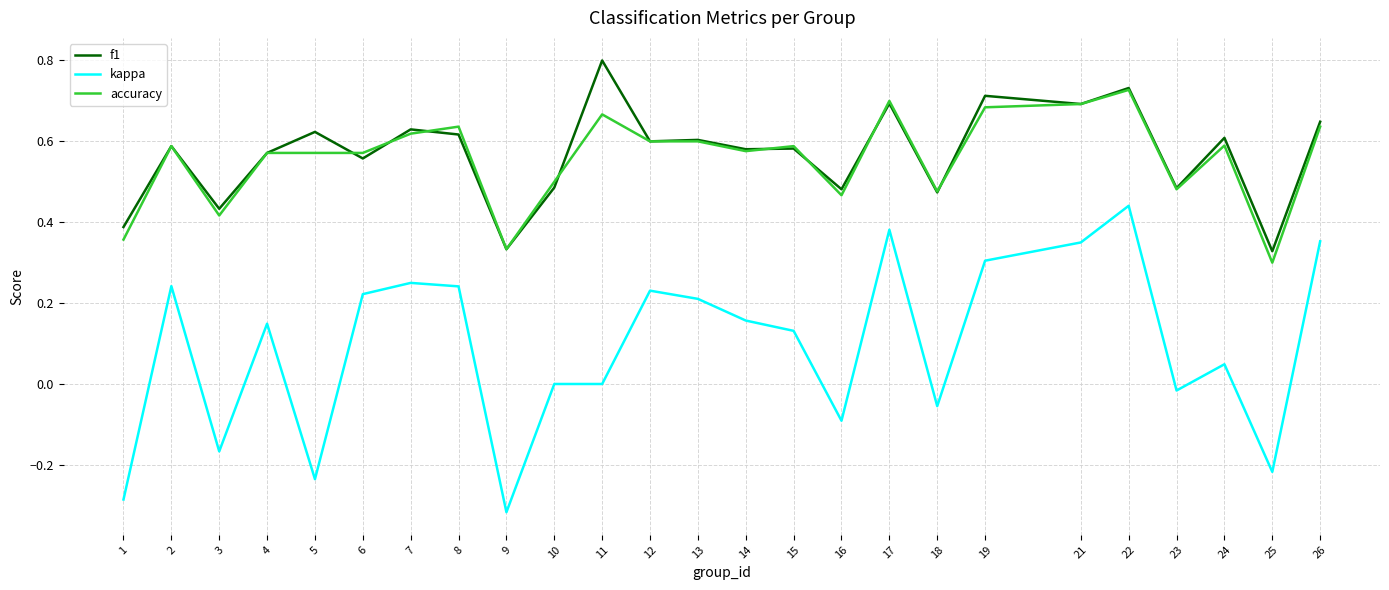

Rank the series by their maximum value, from lowest to highest.

kappa, accuracy, f1